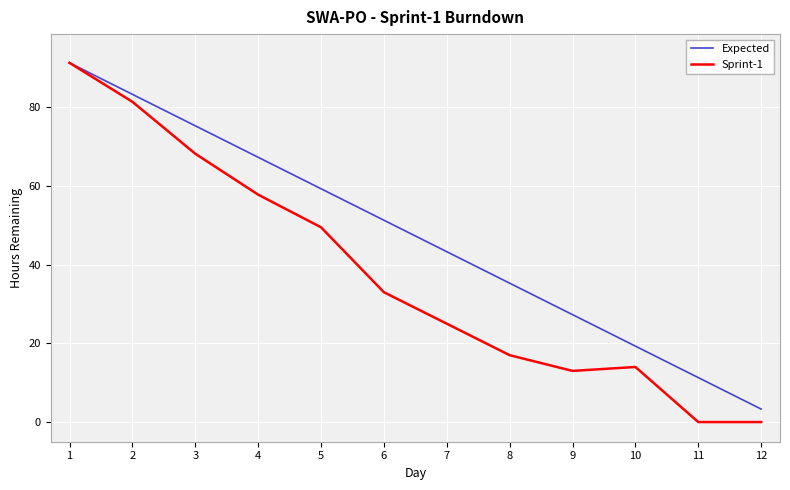

Reading left to right, extract all data points from this chart.

Expected: 91.3	83.3	75.3	67.3	59.3	51.3	43.3	35.3	27.3	19.3	11.3	3.3
Sprint-1: 91.3	81.4	68.2	57.8	49.5	33.0	25.0	17.0	13.0	14.0	0.0	0.0